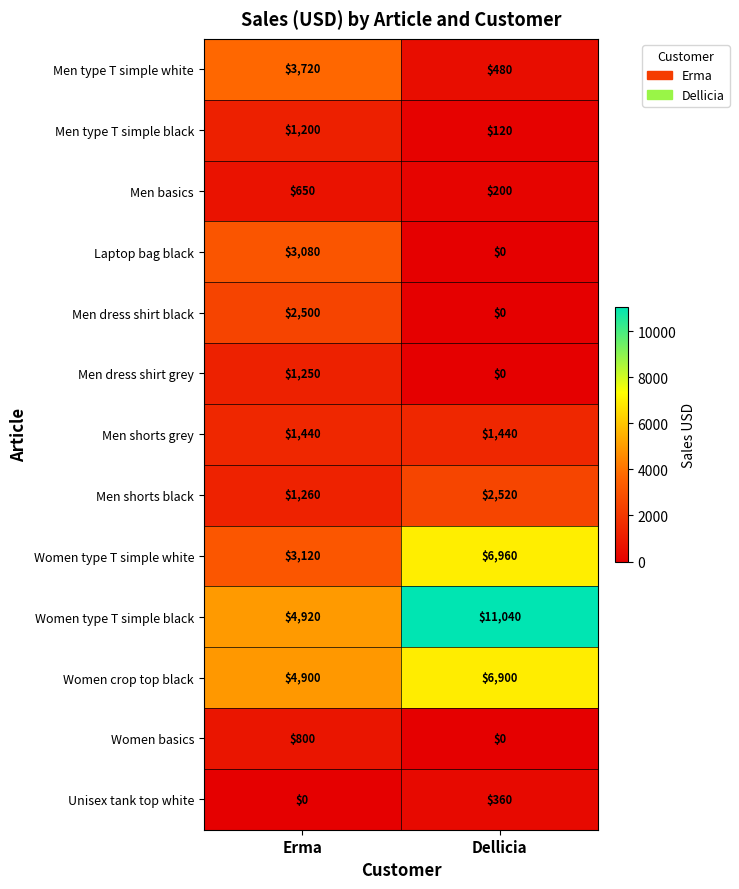

At which category is the sum across all series the highest?

Dellicia